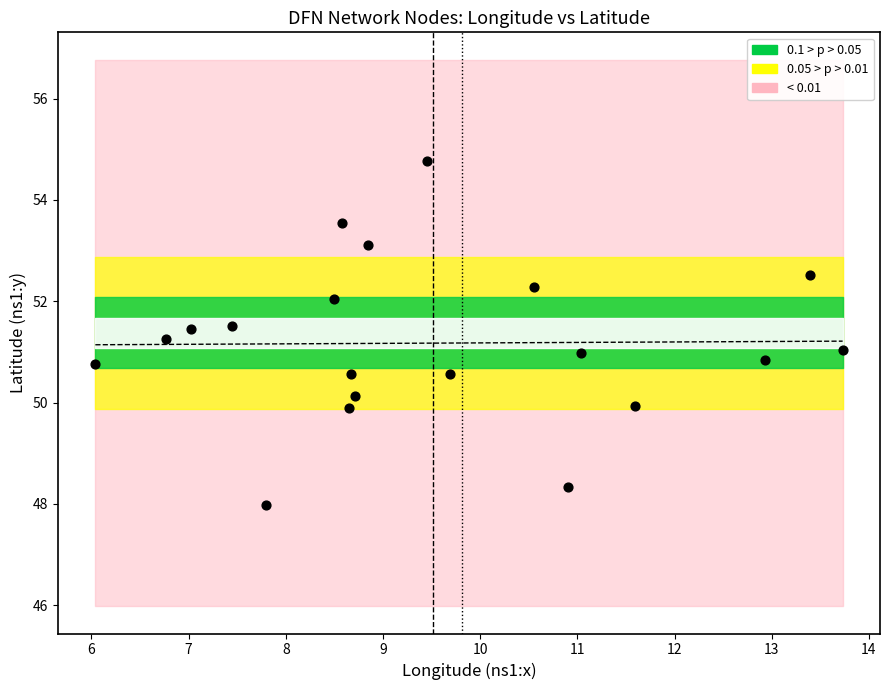

What is the range of X values (max minus min)?

7.7